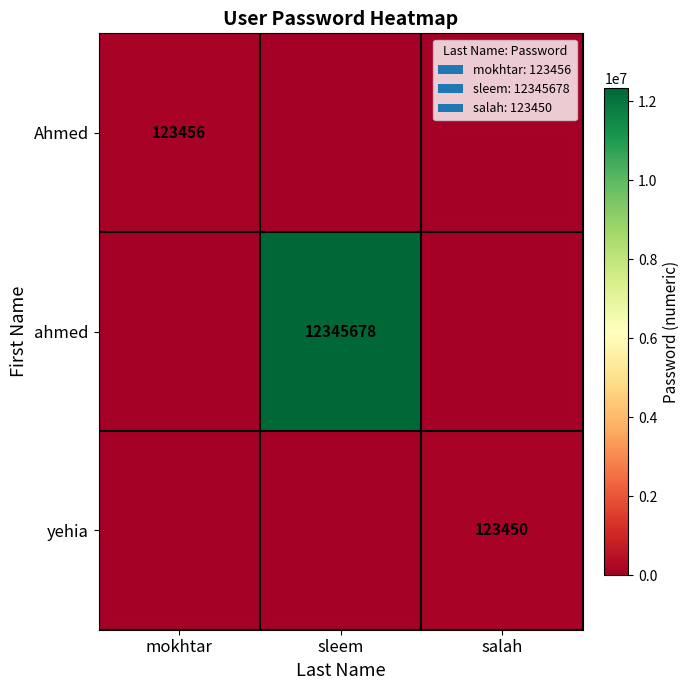

The ahmed series shows 16548953 at sleem. True or false?

False